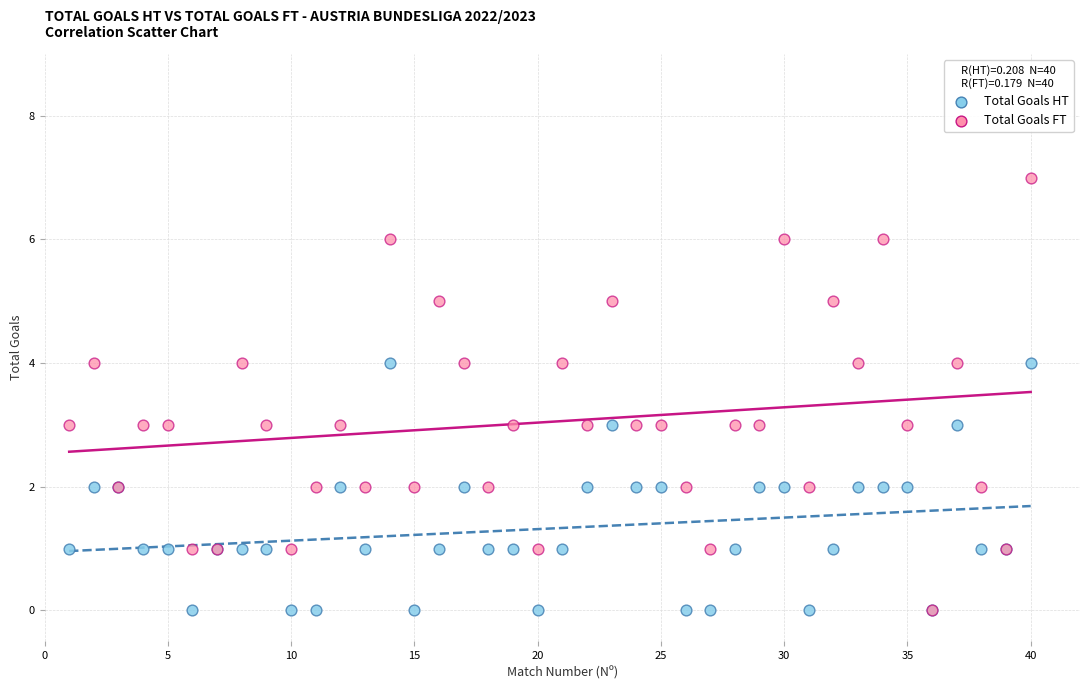

What are all the series names shown in the legend?

Total Goals HT, Total Goals FT